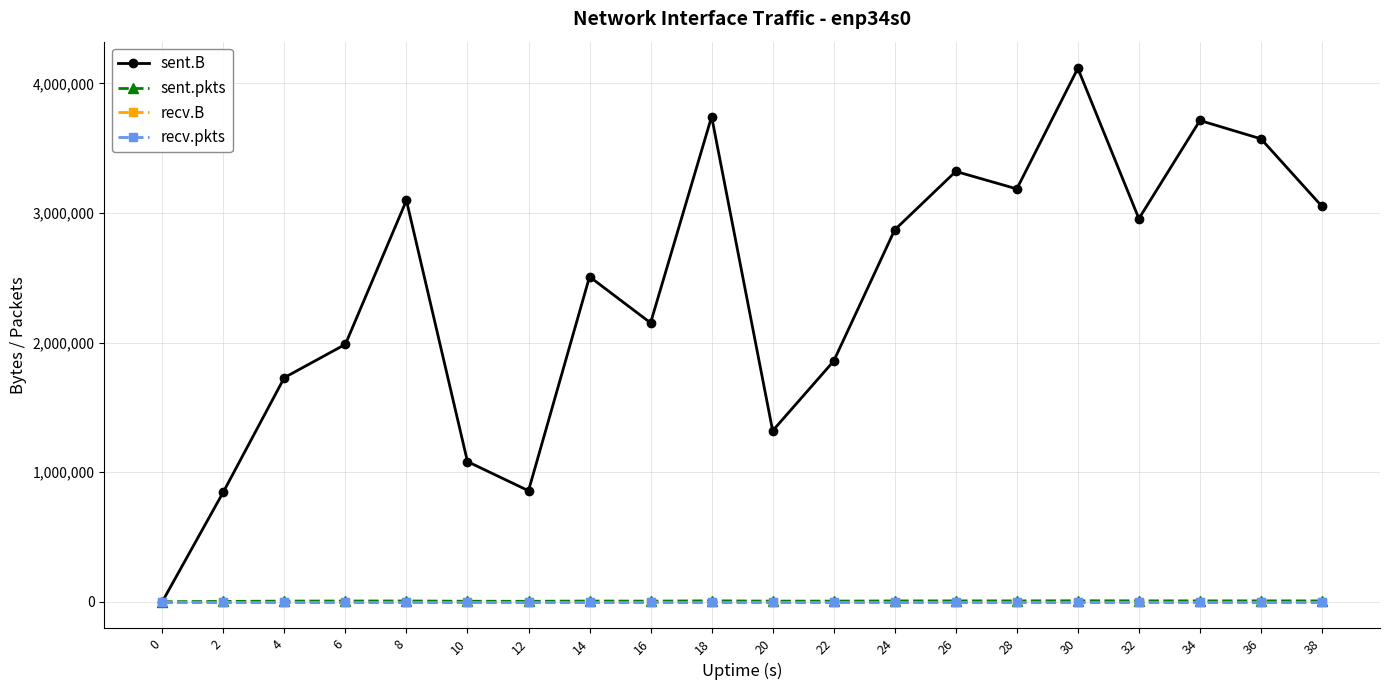

List the labels in order of recv.B value, largest first.

0, 2, 4, 6, 8, 10, 12, 14, 16, 18, 20, 22, 24, 26, 28, 30, 32, 34, 36, 38